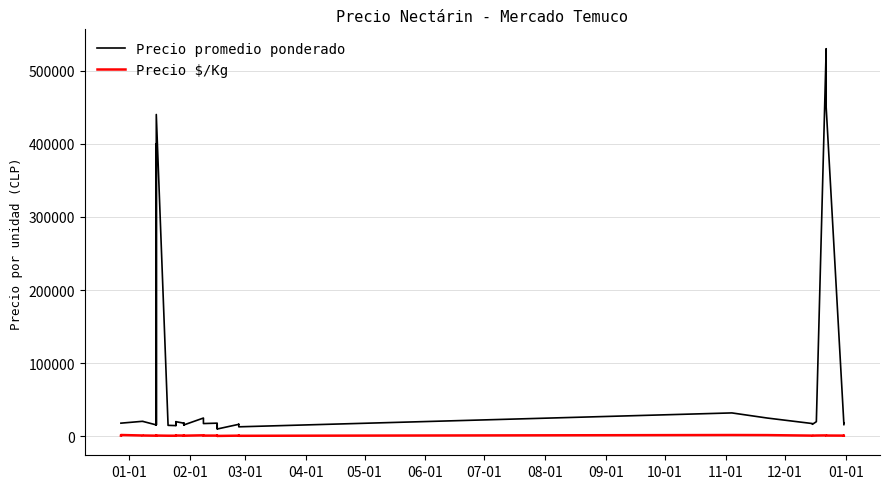

Which series has the largest total across all categories?

Precio promedio ponderado